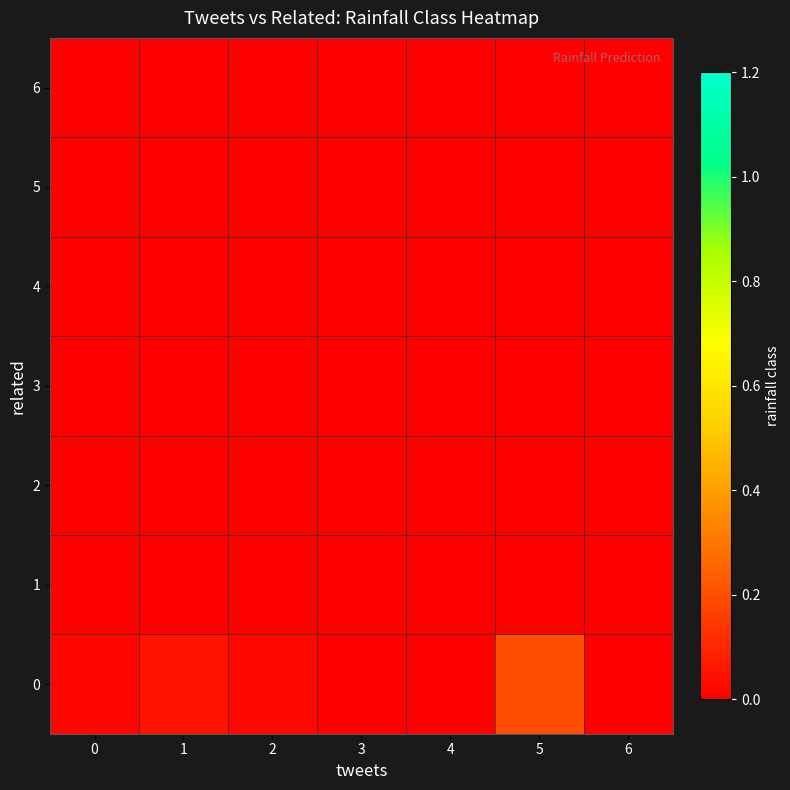

Reading left to right, list all the values displayed in this chart.

0: 0=0.0	1=0.1	2=0.0	3=0.0	4=0.0	5=0.2	6=0.0
1: 0=0.0	1=0.0	2=0.0	3=0.0	4=0.0	5=0.0	6=0.0
2: 0=0.0	1=0.0	2=0.0	3=0.0	4=0.0	5=0.0	6=0.0
3: 0=0.0	1=0.0	2=0.0	3=0.0	4=0.0	5=0.0	6=0.0
4: 0=0.0	1=0.0	2=0.0	3=0.0	4=0.0	5=0.0	6=0.0
5: 0=0.0	1=0.0	2=0.0	3=0.0	4=0.0	5=0.0	6=0.0
6: 0=0.0	1=0.0	2=0.0	3=0.0	4=0.0	5=0.0	6=0.0